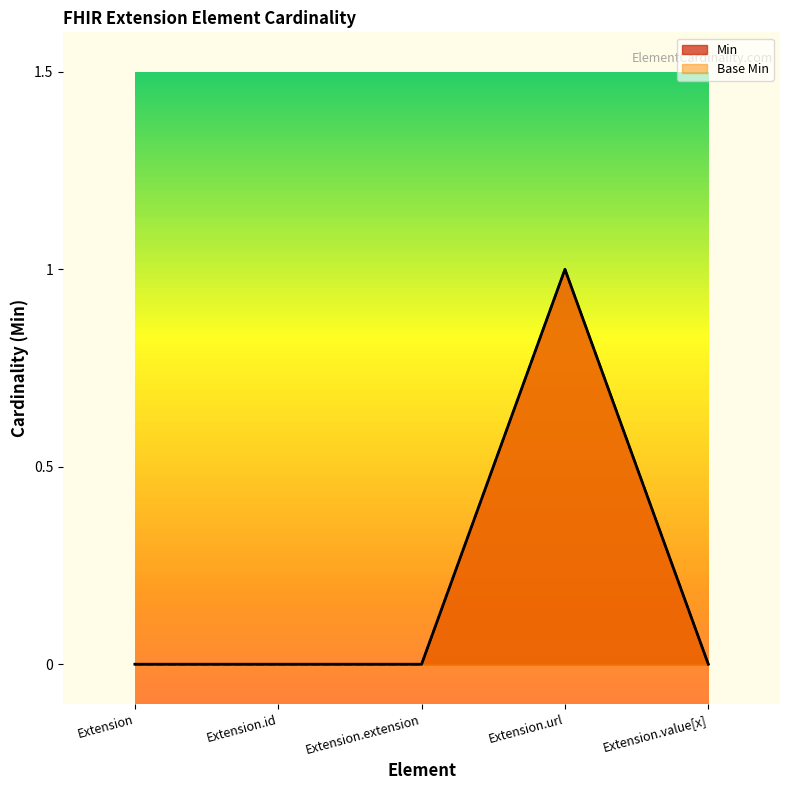

True or false: Base Min and Min cross at least once.

False